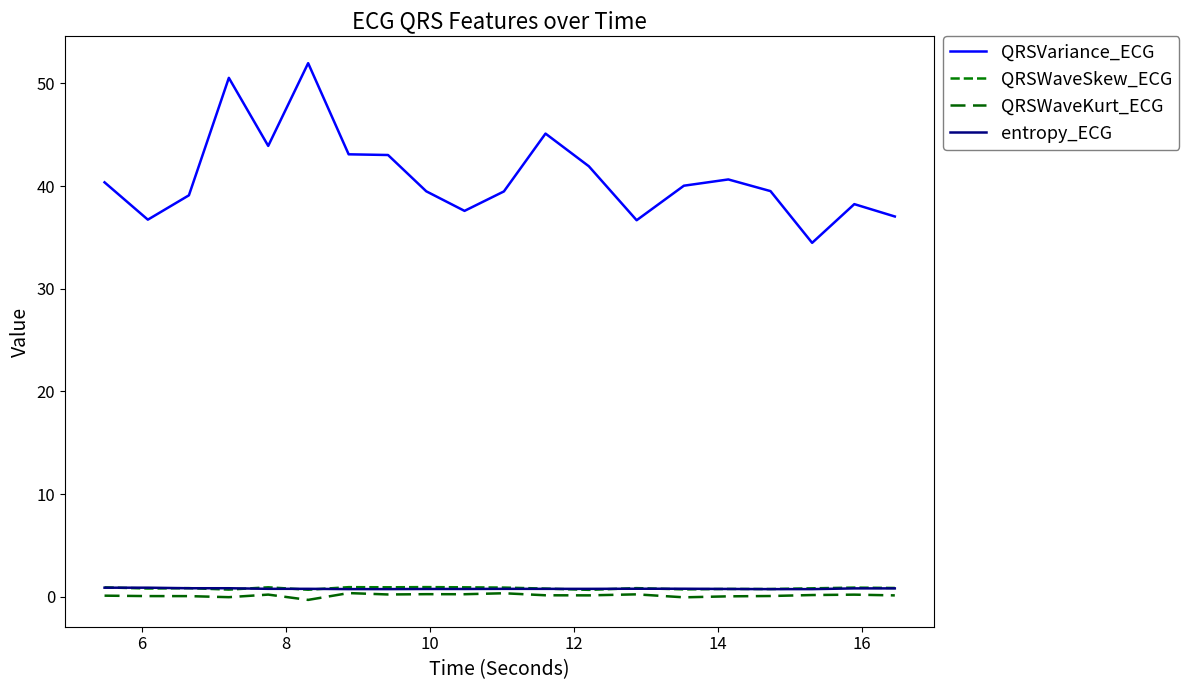

Reading left to right, extract all data points from this chart.

QRSVariance_ECG: 40.4	36.7	39.1	50.5	43.9	52.0	43.1	43.0	39.5	37.6	39.5	45.1	41.9	36.7	40.0	40.6	39.5	34.5	38.2	37.0
QRSWaveSkew_ECG: 0.9	0.8	0.8	0.7	0.9	0.7	0.9	0.9	0.9	0.9	0.9	0.8	0.7	0.8	0.7	0.8	0.7	0.8	0.9	0.8
QRSWaveKurt_ECG: 0.1	0.1	0.1	-0.0	0.2	-0.3	0.4	0.2	0.2	0.2	0.3	0.1	0.1	0.2	-0.1	0.0	0.1	0.2	0.2	0.1
entropy_ECG: 0.9	0.9	0.8	0.8	0.8	0.8	0.7	0.7	0.8	0.8	0.8	0.8	0.8	0.8	0.8	0.8	0.7	0.7	0.8	0.8